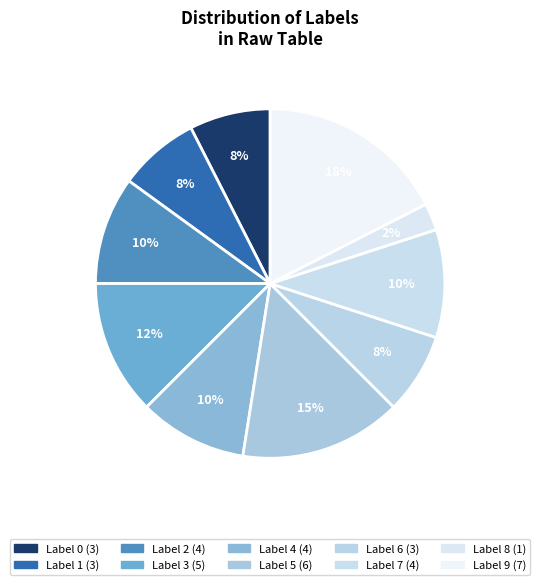

How many segments does this pie chart have?

10